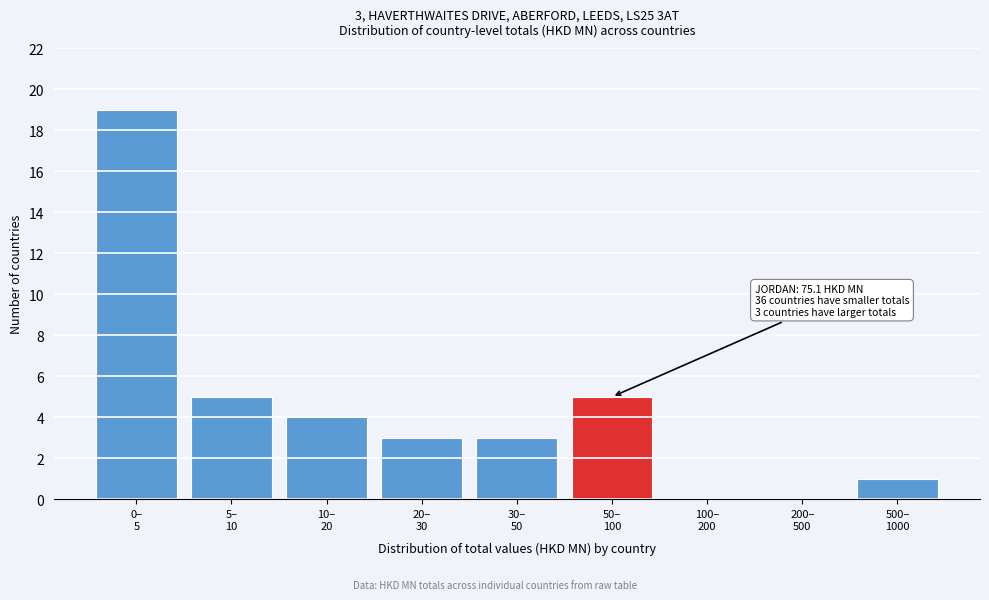

What is the greatest value displayed?

19